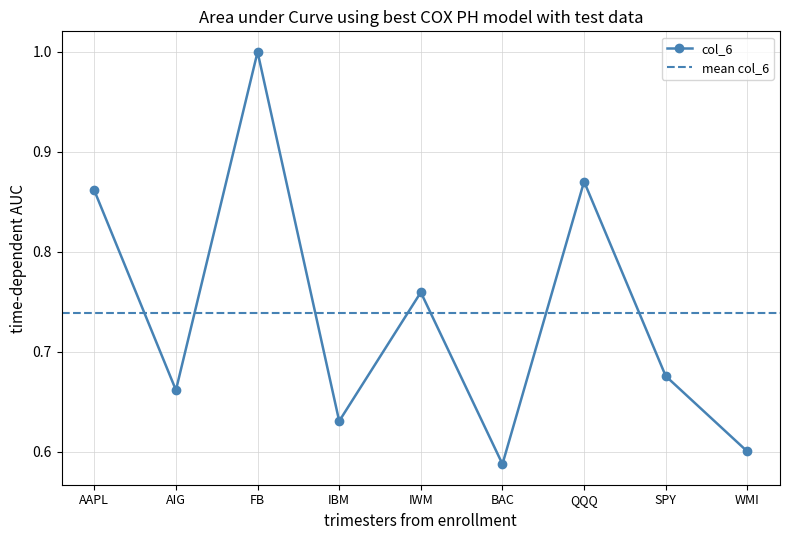

Rank the categories by value from highest to lowest.

FB, QQQ, AAPL, IWM, SPY, AIG, IBM, WMI, BAC